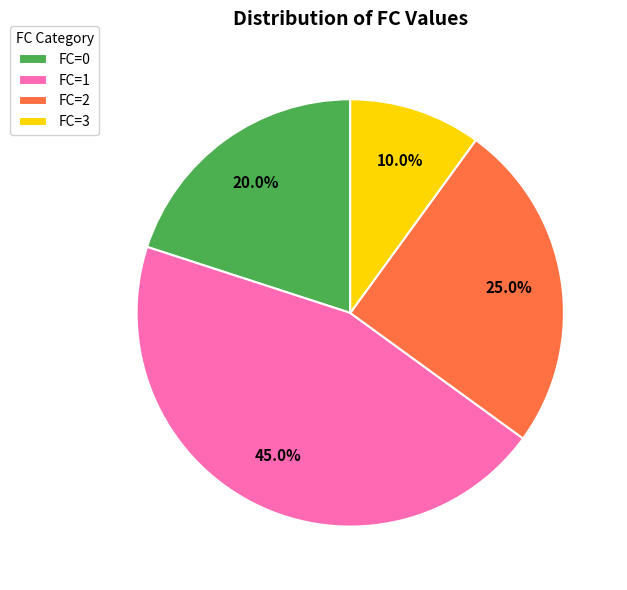

Between FC=0 and FC=3, which is larger?

FC=0